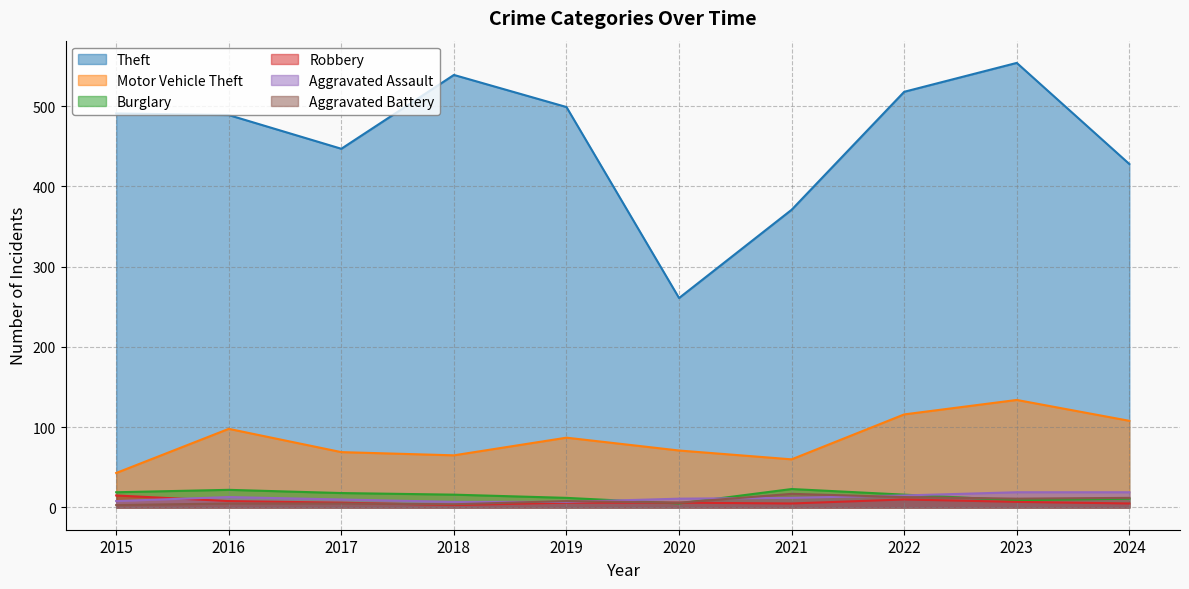

What is the approximate value of Theft at 2024, to the nearest 10?

430